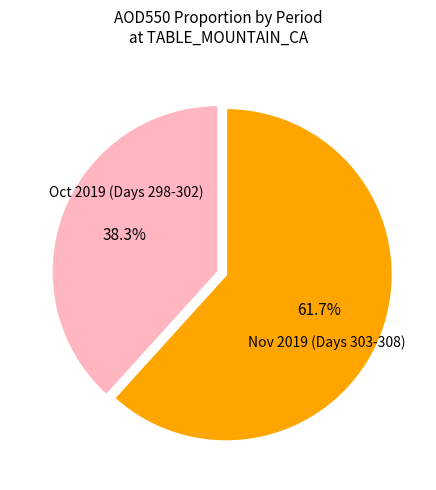

Is there a majority slice in this chart?

Yes